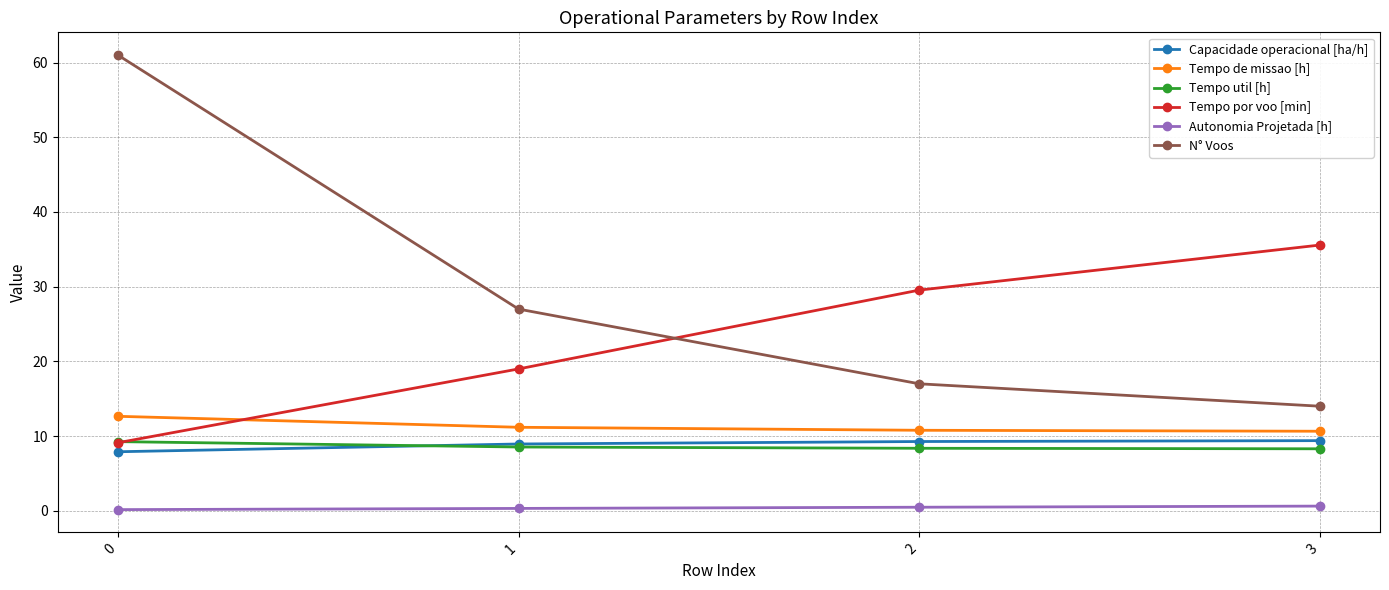

What is the difference between the highest and lowest values at 0?

60.8